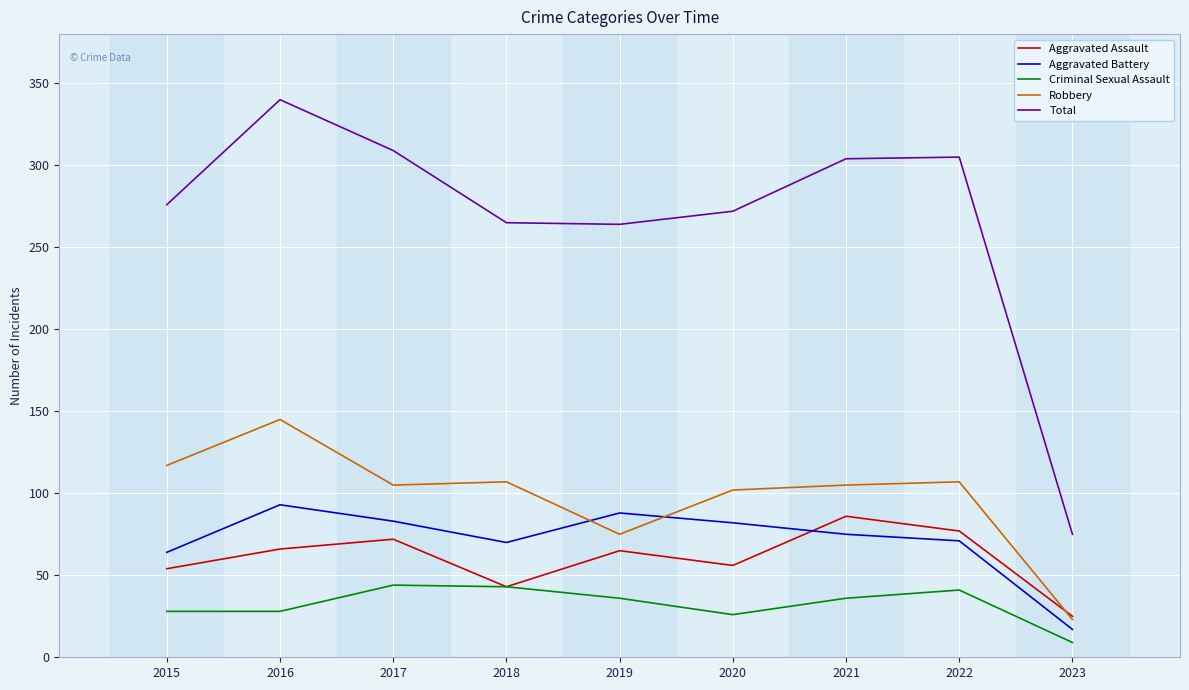

Which series has the largest total across all categories?

Total